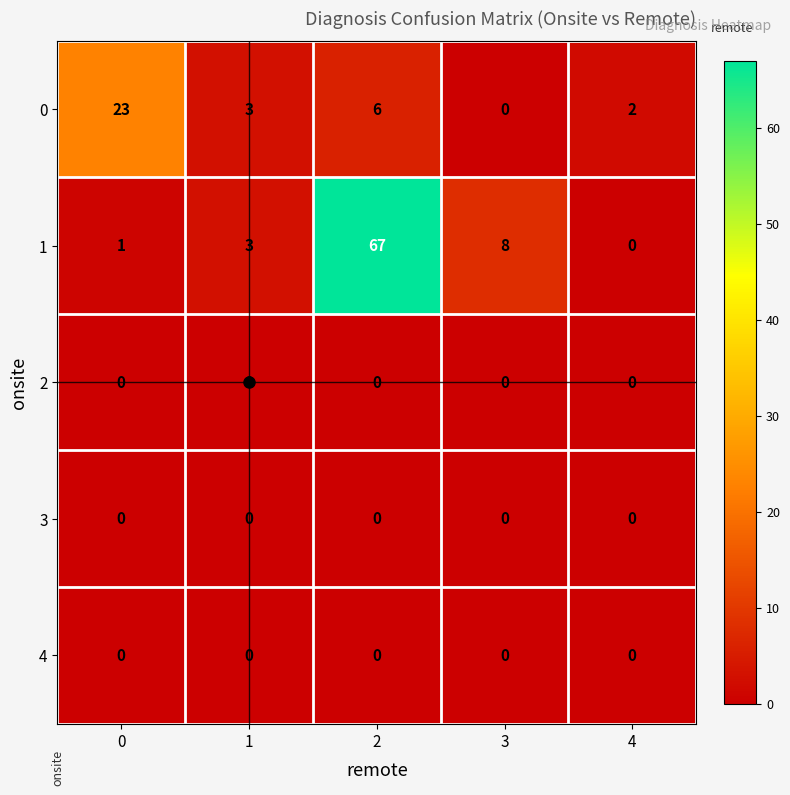

What is the greatest value displayed?

67